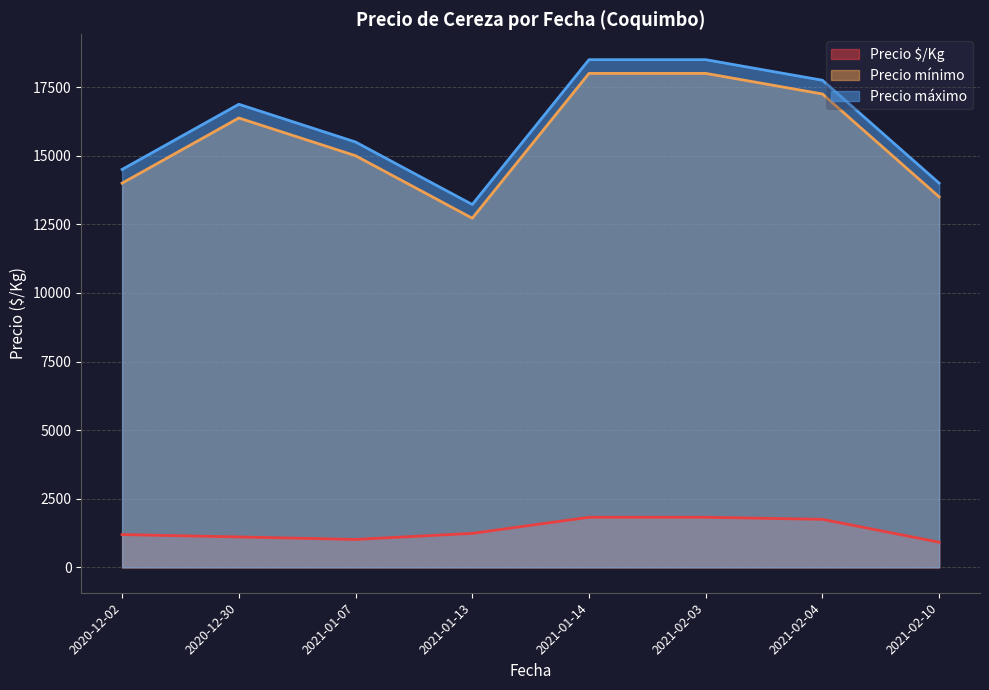

True or false: Precio mínimo and Precio máximo cross at least once.

False